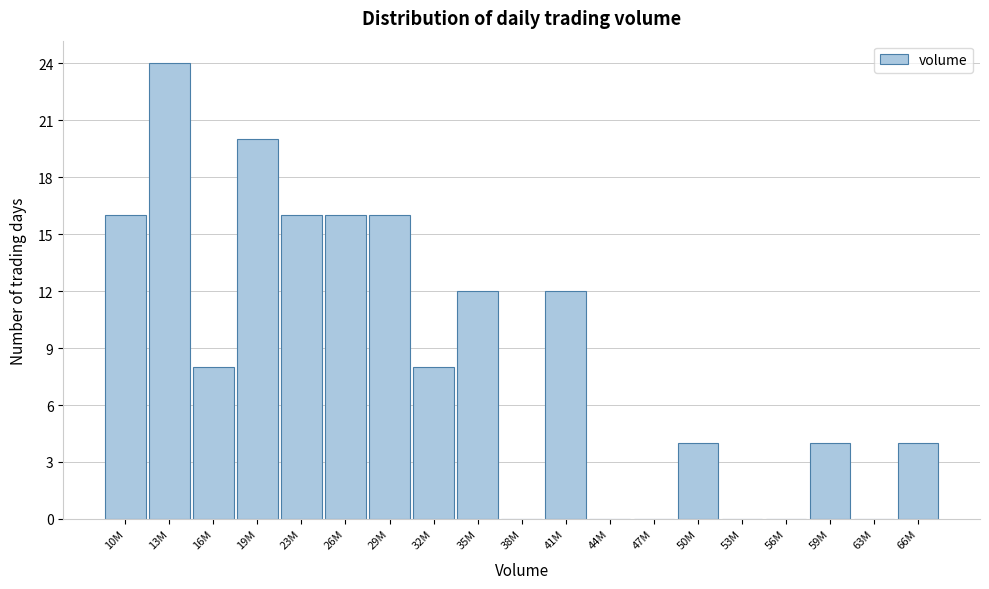

Reading left to right, what are all the values shown in this chart?

10M=16	13M=24	16M=8	19M=20	23M=16	26M=16	29M=16	32M=8	35M=12	38M=0	41M=12	44M=0	47M=0	50M=4	53M=0	56M=0	59M=4	63M=0	66M=4